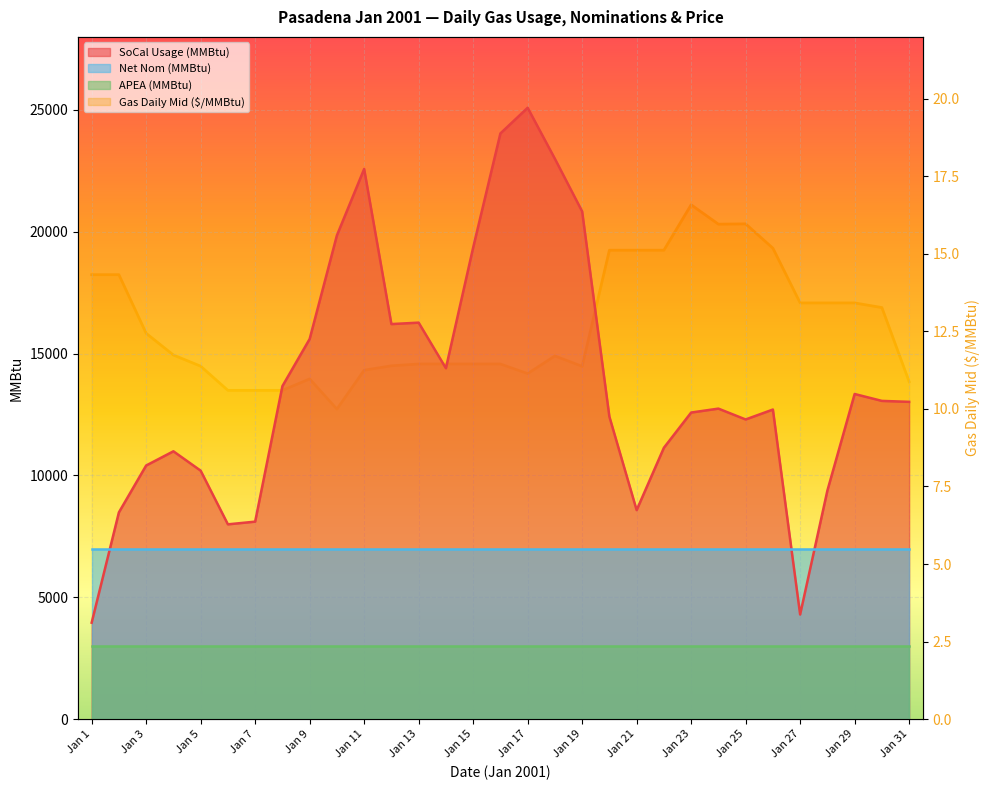

How many data points in Gas Daily Mid ($/MMBtu) are above 11?

25